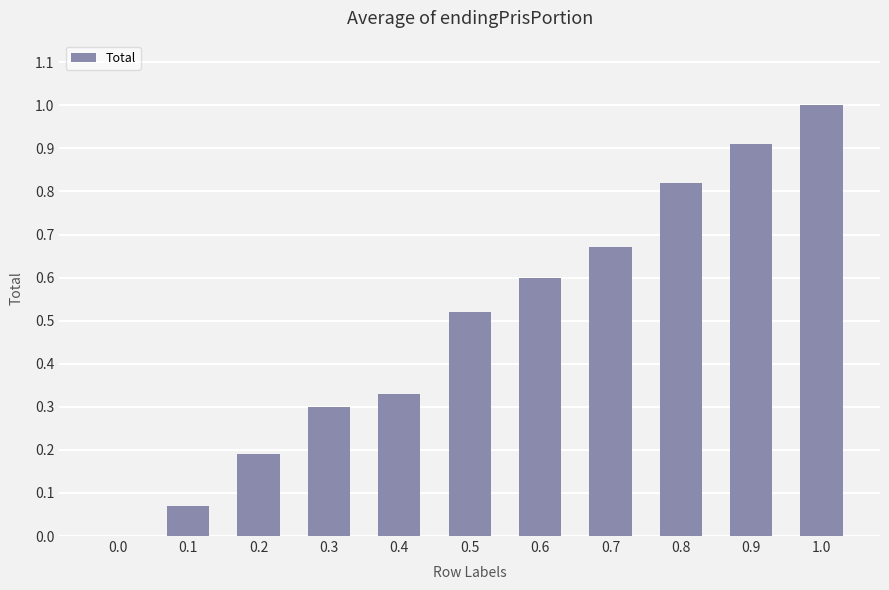

How many positive values are there?

10